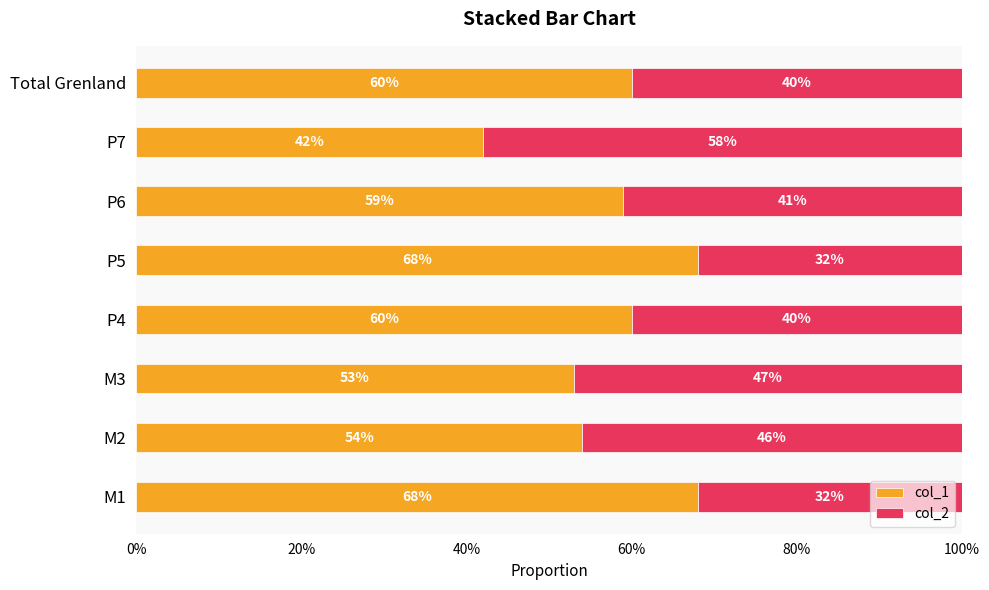

What is the sum of all col_1 values?

4.6